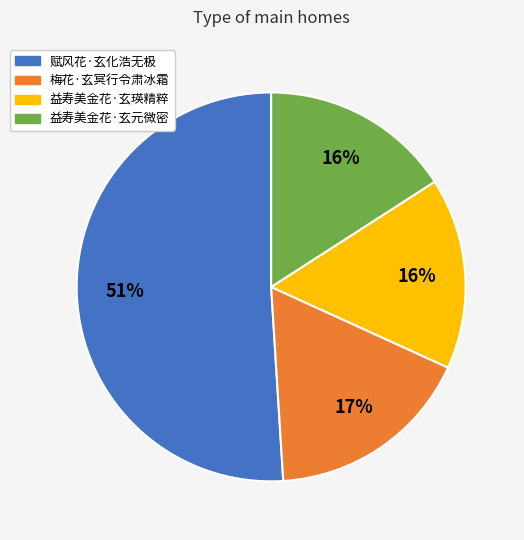

Which has a higher value, 梅花·玄冥行令肃冰霜 or 益寿美金花·玄瑛精粹?

梅花·玄冥行令肃冰霜